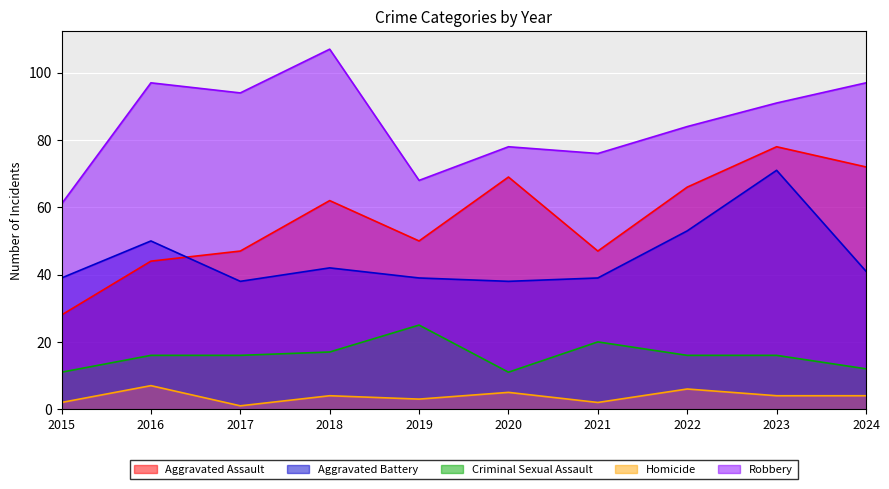

True or false: Aggravated Assault has a value of 86 at 2019.

False